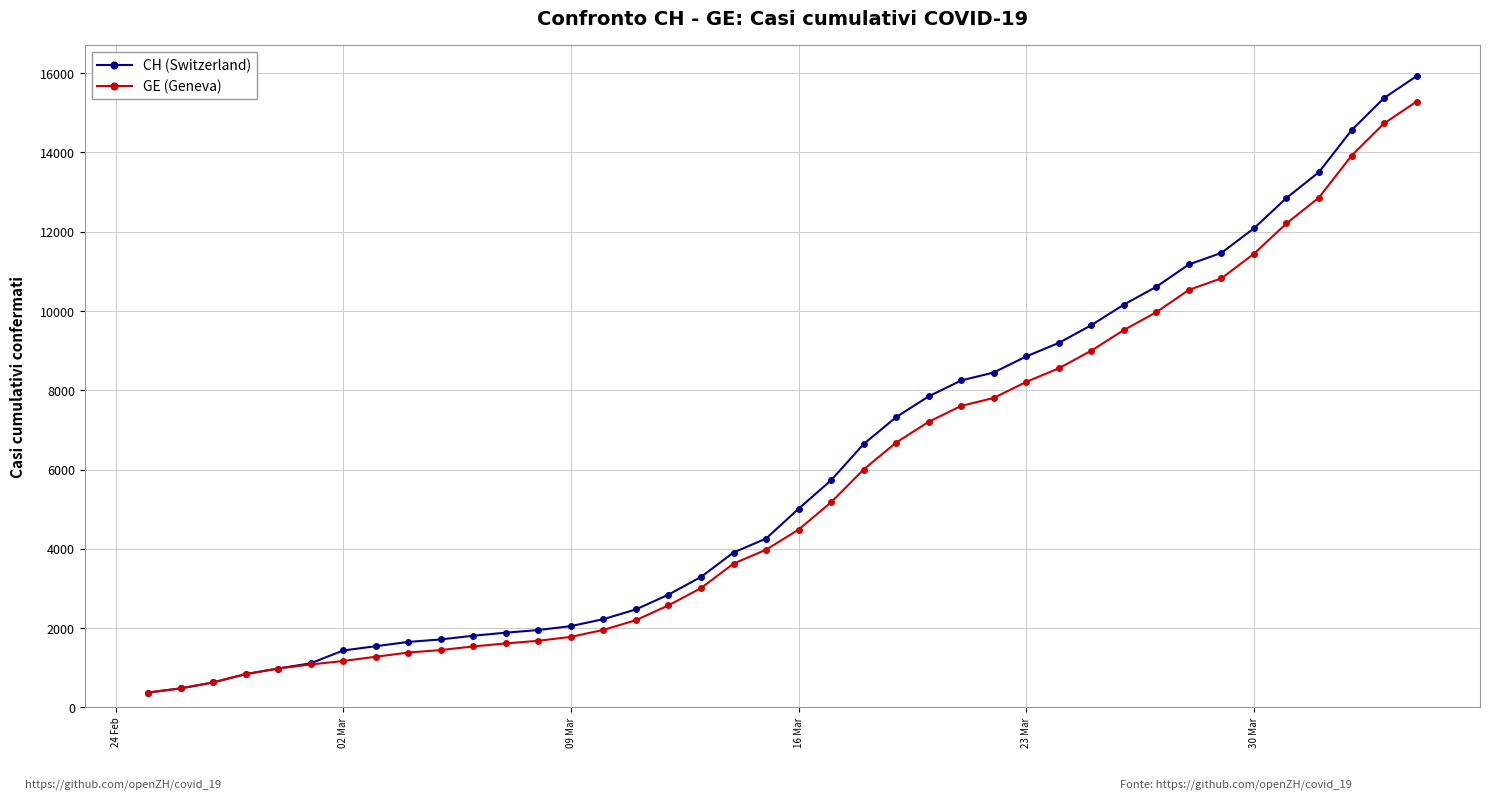

What is the smallest value displayed?

375